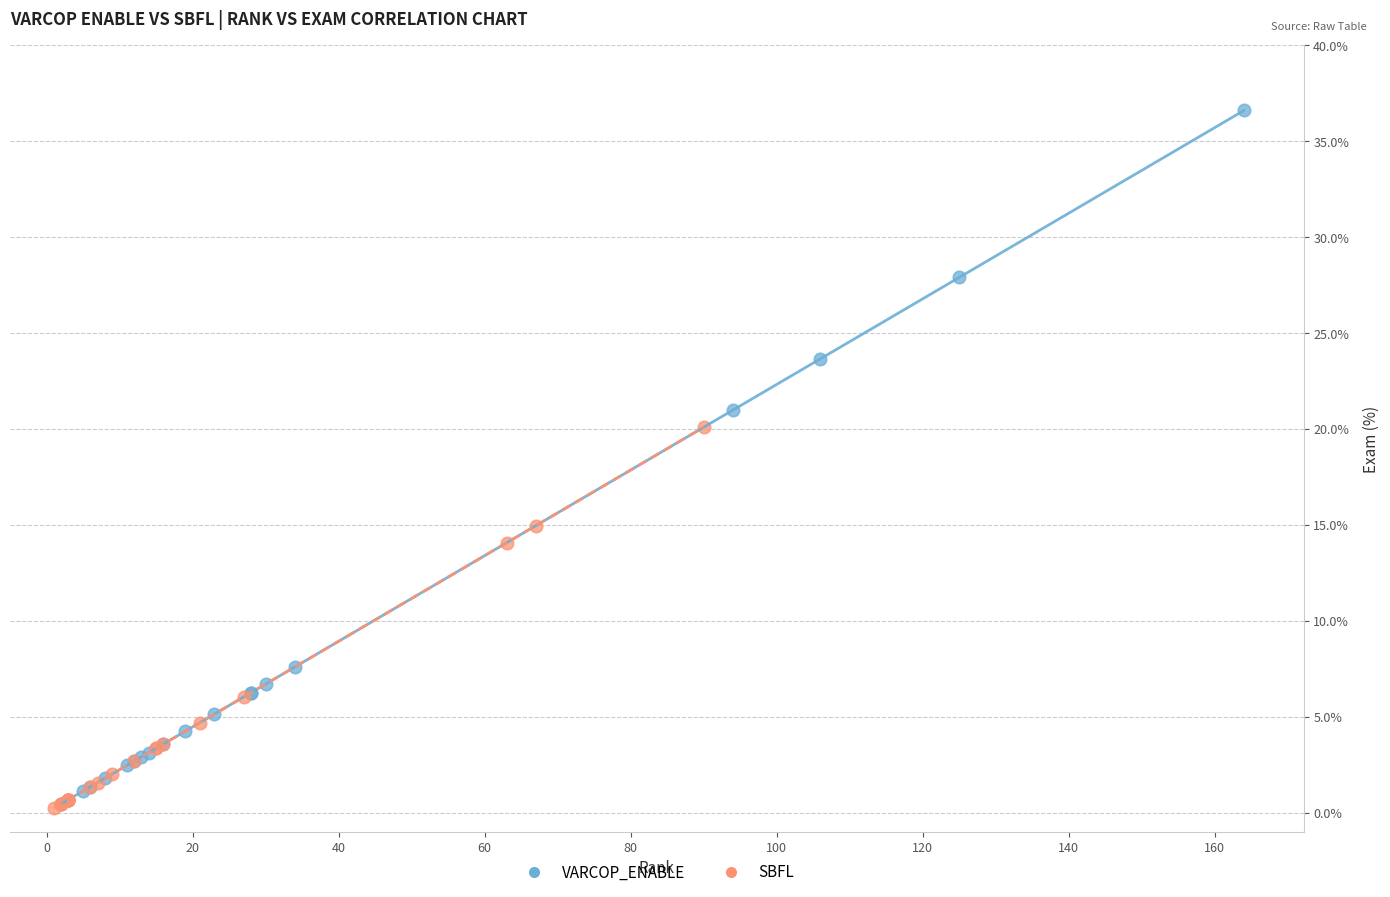

Which series has the widest spread of Y values?

VARCOP_ENABLE